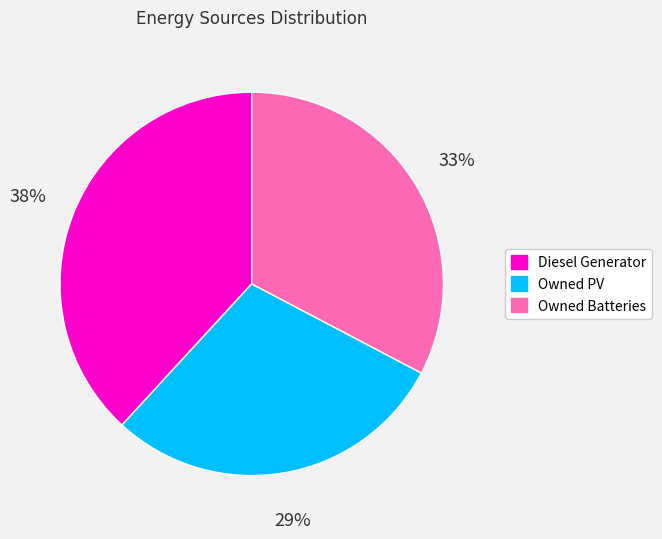

Is the sum of Diesel Generator and Owned Batteries greater than half?

Yes